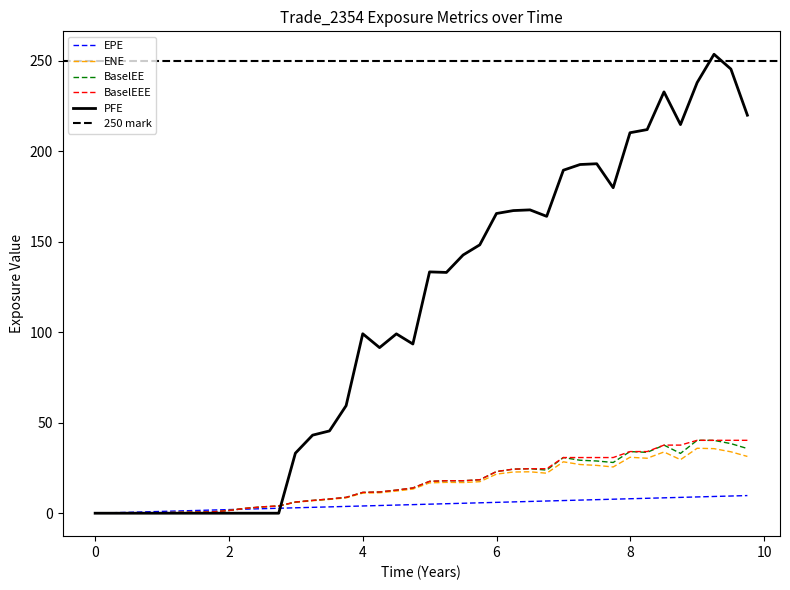

Reading left to right, list all the values displayed in this chart.

EPE: 0.0	0.3	0.5	0.7	1.0	1.2	1.5	1.7	2.0	2.2	2.5	2.7	3.0	3.3	3.5	3.8	4.0	4.3	4.5	4.7	5.0	5.3	5.5	5.7	6.0	6.3	6.5	6.7	7.0	7.2	7.5	7.7	8.0	8.3	8.5	8.7	9.0	9.3	9.5	9.7
ENE: 0.0	0.0	0.0	0.1	0.3	0.4	0.6	0.7	1.5	2.6	3.5	3.9	6.0	6.9	7.6	8.5	11.1	11.3	12.3	13.4	16.8	17.0	17.0	17.4	21.6	22.8	22.9	22.1	28.4	26.9	26.4	25.6	30.9	30.4	33.8	29.6	35.9	35.7	33.9	31.4
BaselEE: 0.0	0.0	0.0	0.1	0.3	0.4	0.6	0.7	1.5	2.7	3.5	4.0	6.2	7.1	7.9	8.8	11.5	11.7	12.8	14.0	17.6	18.0	17.9	18.5	23.0	24.4	24.6	23.8	30.8	29.3	28.9	28.0	34.1	33.6	37.6	33.1	40.3	40.2	38.5	35.7
BaselEEE: 0.0	0.0	0.0	0.1	0.3	0.4	0.6	0.7	1.5	2.7	3.5	4.0	6.2	7.1	7.9	8.8	11.5	11.7	12.8	14.0	17.6	18.0	18.0	18.5	23.0	24.4	24.6	24.6	30.8	30.8	30.8	30.8	34.1	34.1	37.6	37.6	40.3	40.3	40.3	40.3
PFE: 0.0	0.0	0.0	0.0	0.0	0.0	0.0	0.0	0.0	0.0	0.0	0.0	33.2	43.1	45.5	59.4	99.2	91.5	99.1	93.5	133.4	133.1	142.7	148.3	165.7	167.3	167.7	164.1	189.6	192.7	193.2	179.9	210.3	212.0	232.9	214.8	238.0	253.7	245.5	220.0